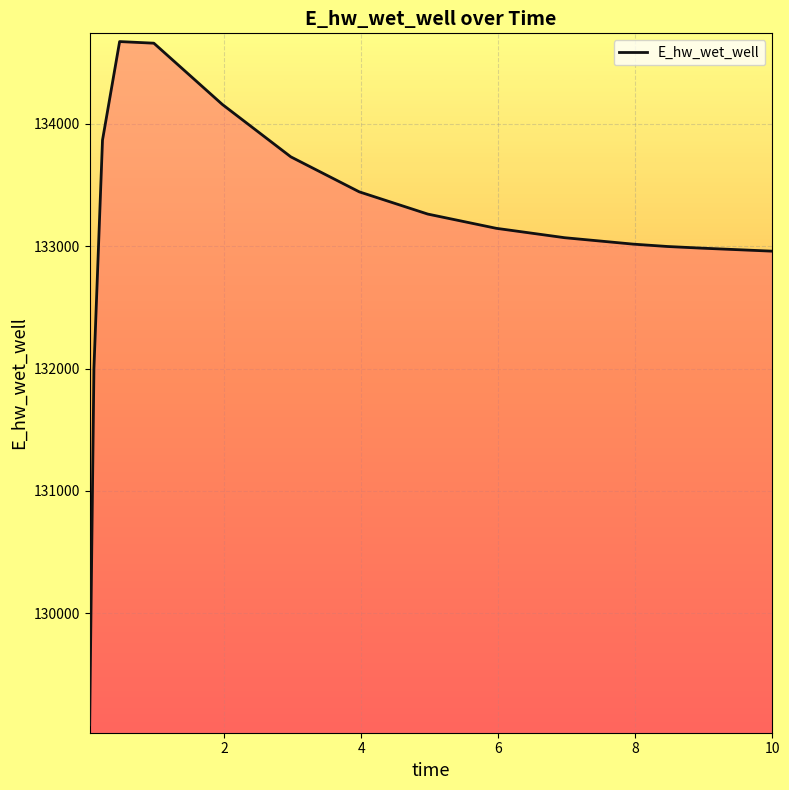

What is the sum of all values?

2130031.1